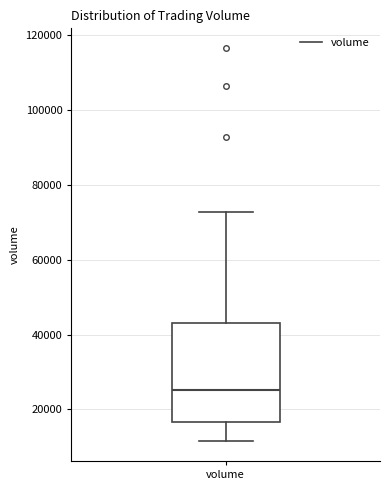

Transcribe this box plot: give where the median line is, the range the box spans, and where the two whiskers end, as read against the y-axis. The values are not printed on the chart, so give them approximately, as read against the axis.

median 26000, box 16000 to 44000, whiskers 12000 to 72000